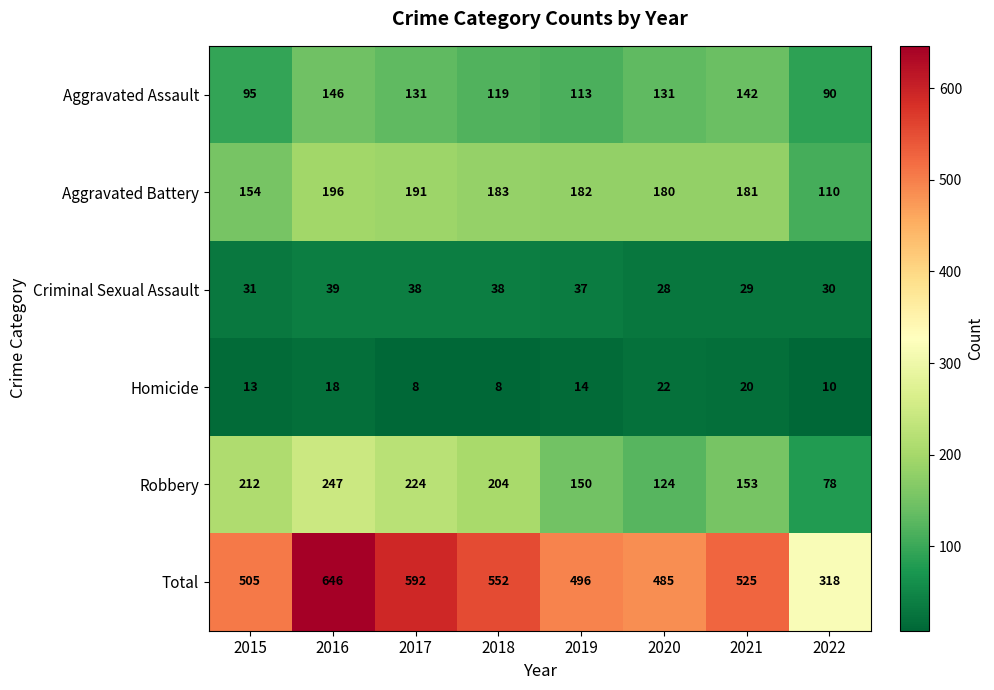

What is the greatest value displayed?

646